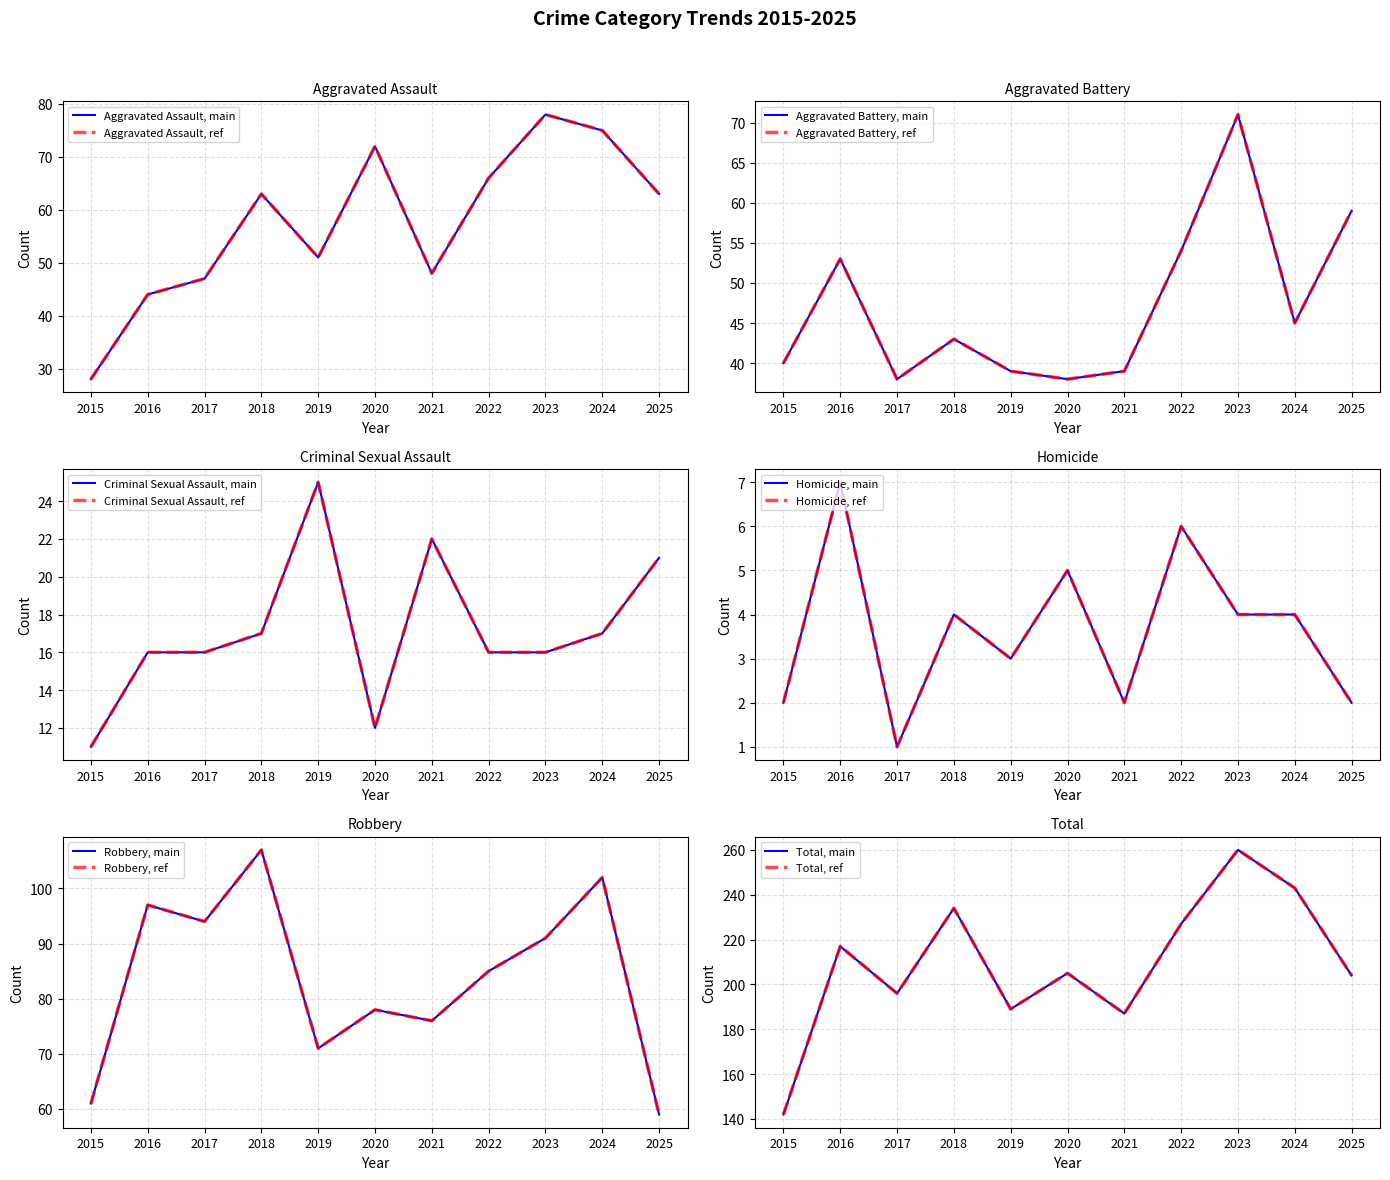

How many distinct data groups are displayed?

6